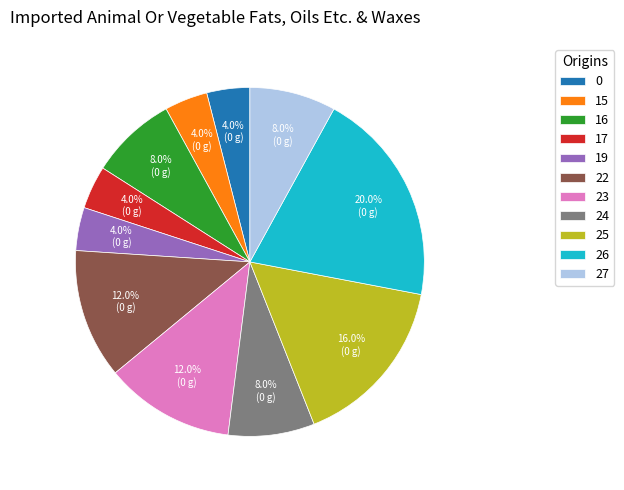

Count the number of slices in the pie.

11